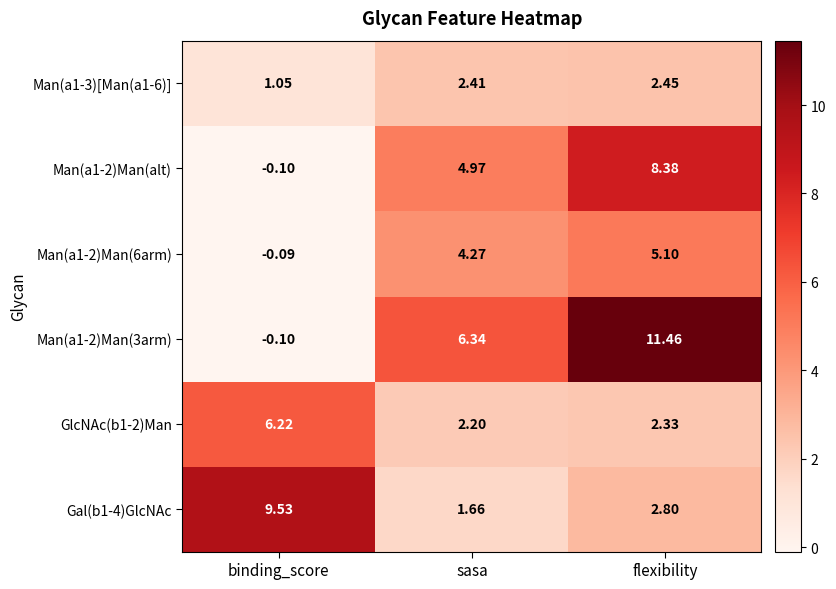

Which series has the largest range (max minus min)?

Man(a1-2)Man(3arm)